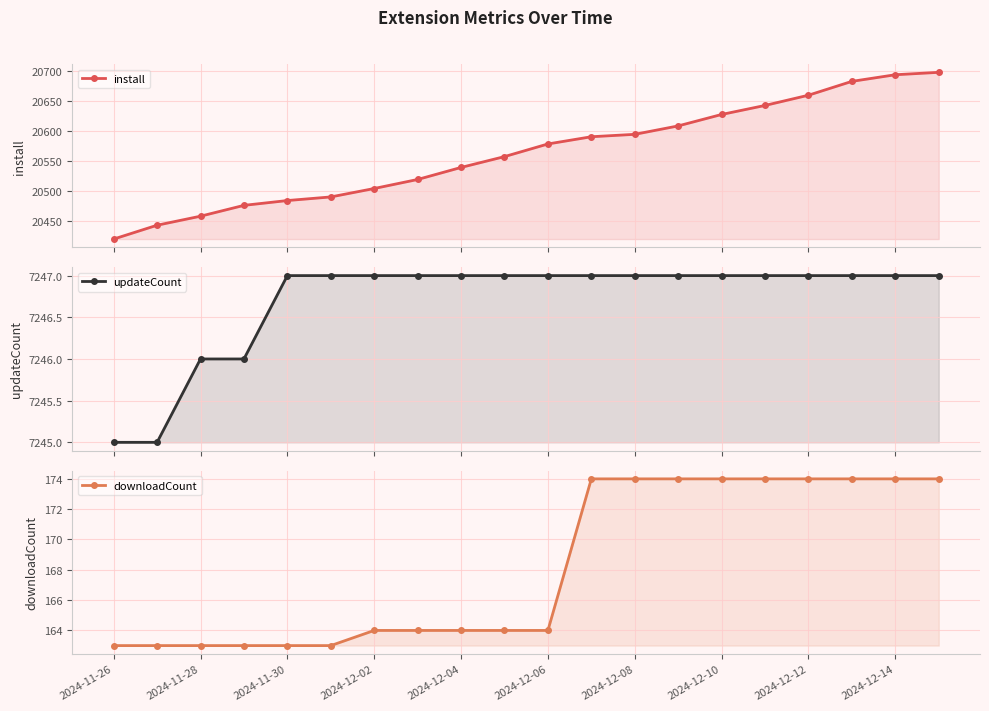

How many data points in install are above 20578?

9